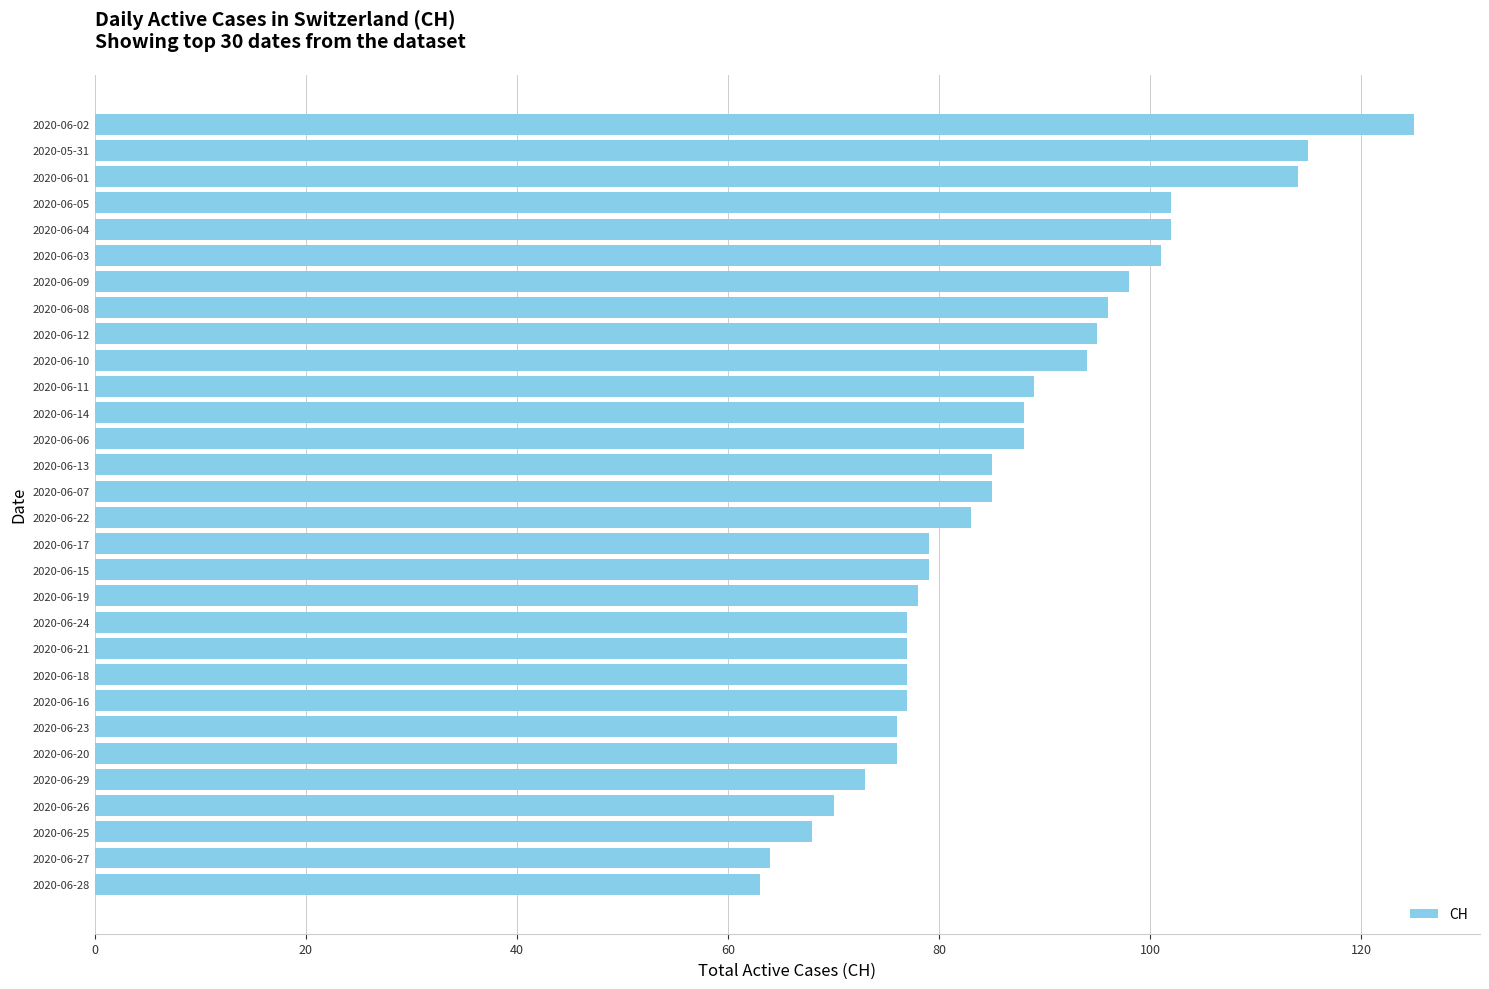

True or false: the data shows 73 at 2020-06-29.

True